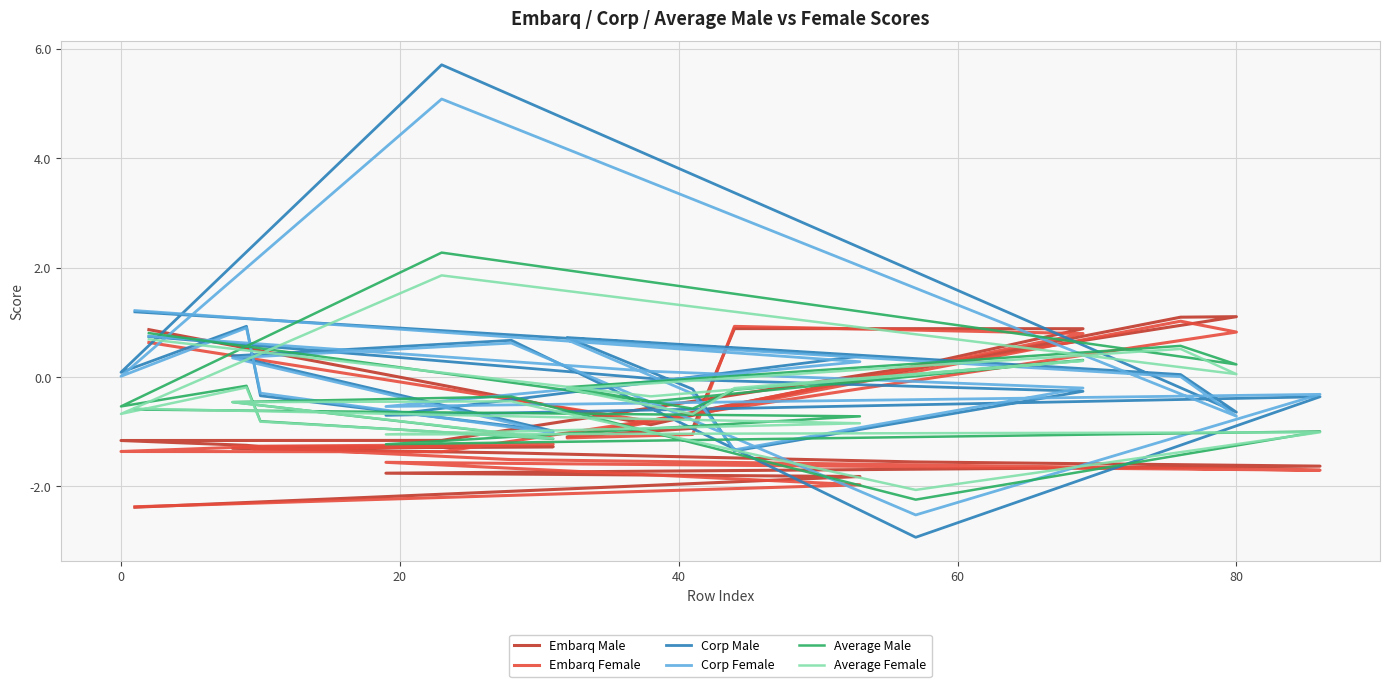

Reading right to left, transcribe all the data shown in this chart.

Embarq Male: 0.9	-0.9	0.9	0.9	-0.9	-1.1	1.1	1.1	-1.2	-1.2	-1.2	-1.3	-1.3	-1.3	-1.4	-1.6	-1.6	-1.8	-1.8	-2.4
Embarq Female: 0.6	-0.8	0.8	0.9	-1.1	-1.1	1.0	0.8	-1.4	-1.4	-1.3	-1.3	-1.2	-1.3	-1.5	-1.6	-1.7	-1.6	-2.0	-2.4
Corp Male: 0.7	-0.0	-0.3	-1.4	-0.2	0.7	0.0	-0.6	5.7	0.1	0.9	-0.3	-1.0	0.4	0.7	-2.9	-0.4	-0.7	0.4	1.2
Corp Female: 0.7	0.1	-0.2	-1.3	-0.3	0.7	0.0	-0.7	5.1	0.0	0.9	-0.3	-1.0	0.3	0.6	-2.5	-0.3	-0.5	0.3	1.2
Average Male: 0.8	-0.4	0.3	-0.2	-0.6	-0.2	0.6	0.2	2.3	-0.5	-0.2	-0.8	-1.1	-0.5	-0.4	-2.2	-1.0	-1.2	-0.7	-0.6
Average Female: 0.7	-0.4	0.3	-0.2	-0.7	-0.2	0.5	0.1	1.9	-0.7	-0.2	-0.8	-1.1	-0.5	-0.4	-2.1	-1.0	-1.0	-0.8	-0.6